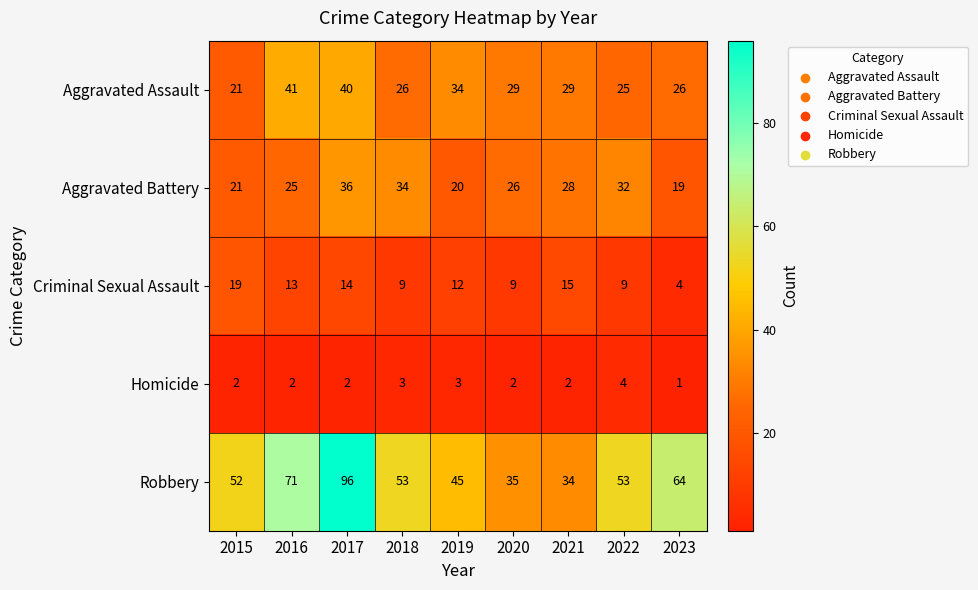

At 2022, list the series in order from largest to smallest.

Robbery, Aggravated Battery, Aggravated Assault, Criminal Sexual Assault, Homicide